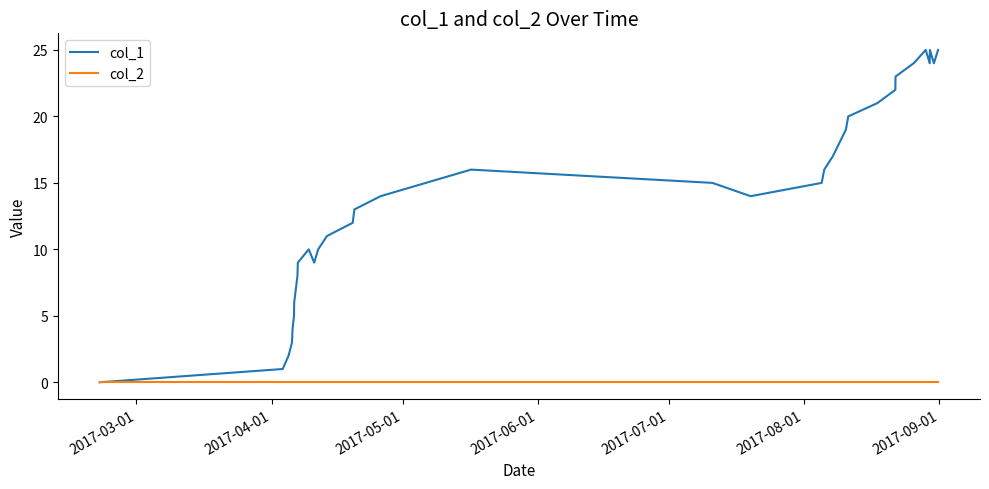

Which series has the largest total across all categories?

col_1